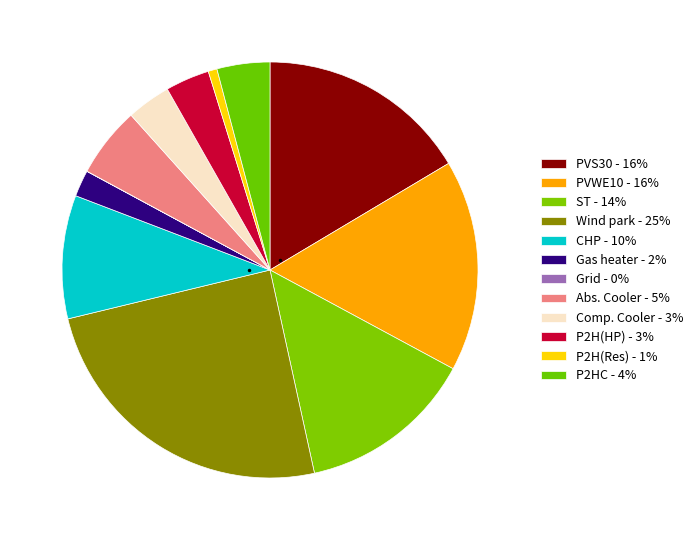

Is Wind park the majority of the pie?

No